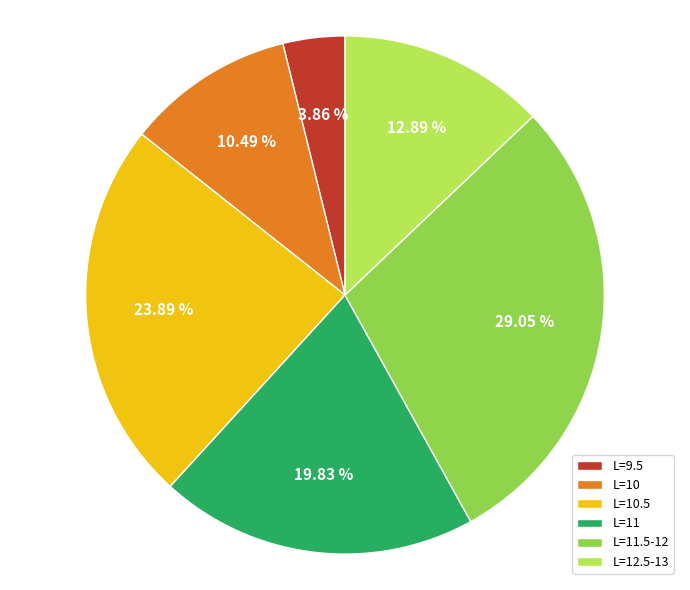

What is the ratio of the value at L=11.5-12 to the value at L=10?

2.8